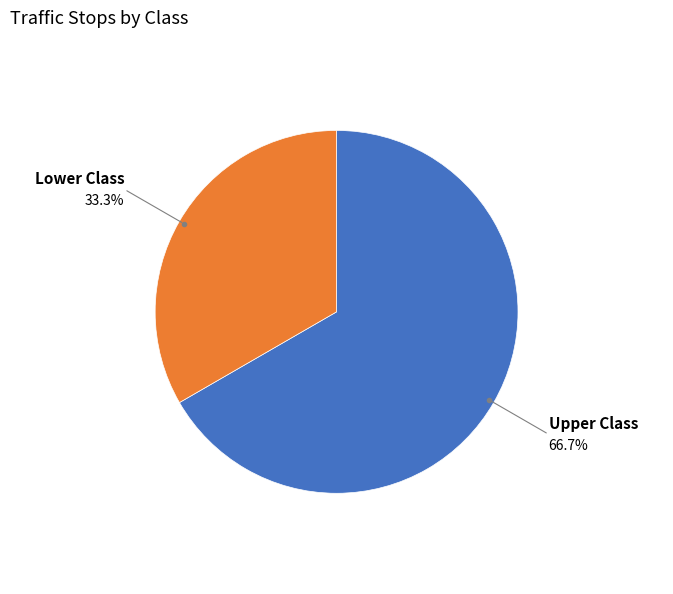

Which has a higher value, Upper Class or Lower Class?

Upper Class